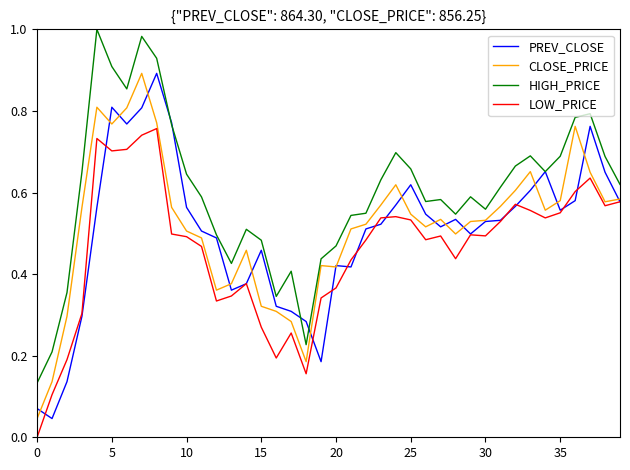

True or false: HIGH_PRICE and LOW_PRICE cross at least once.

False